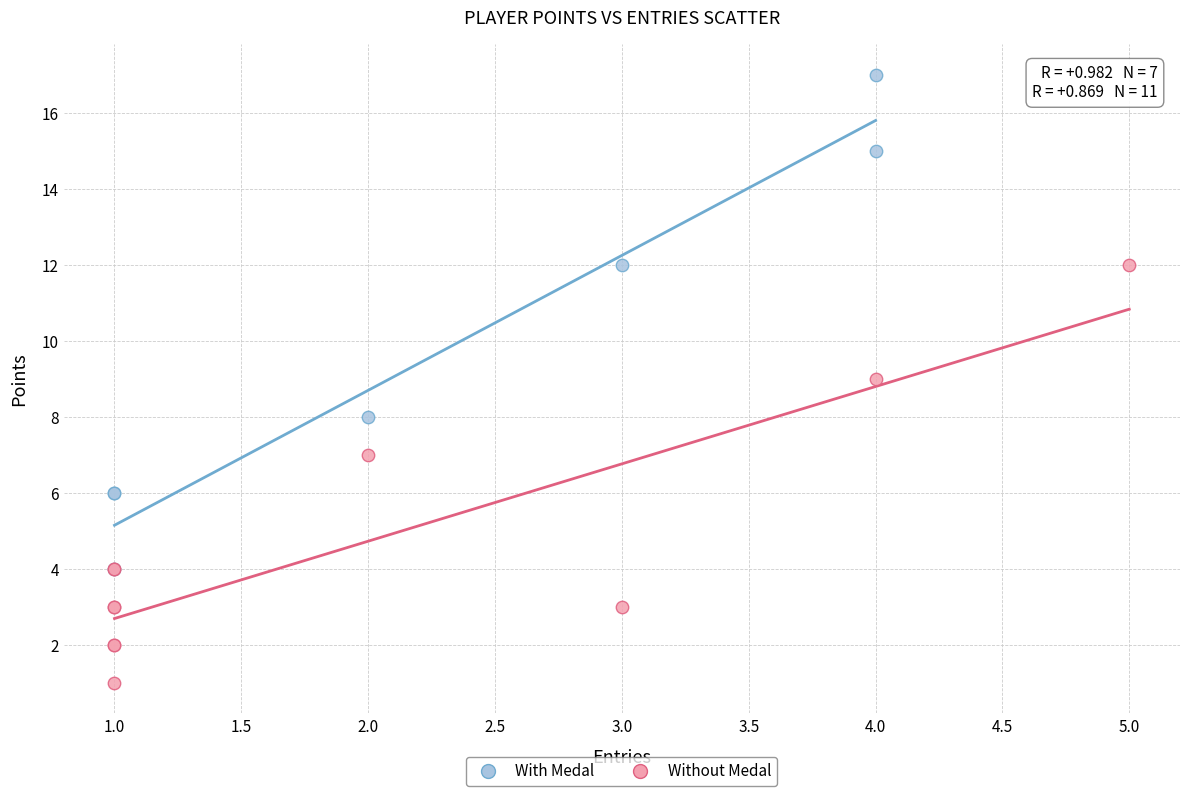

What are all the series names shown in the legend?

With Medal, Without Medal